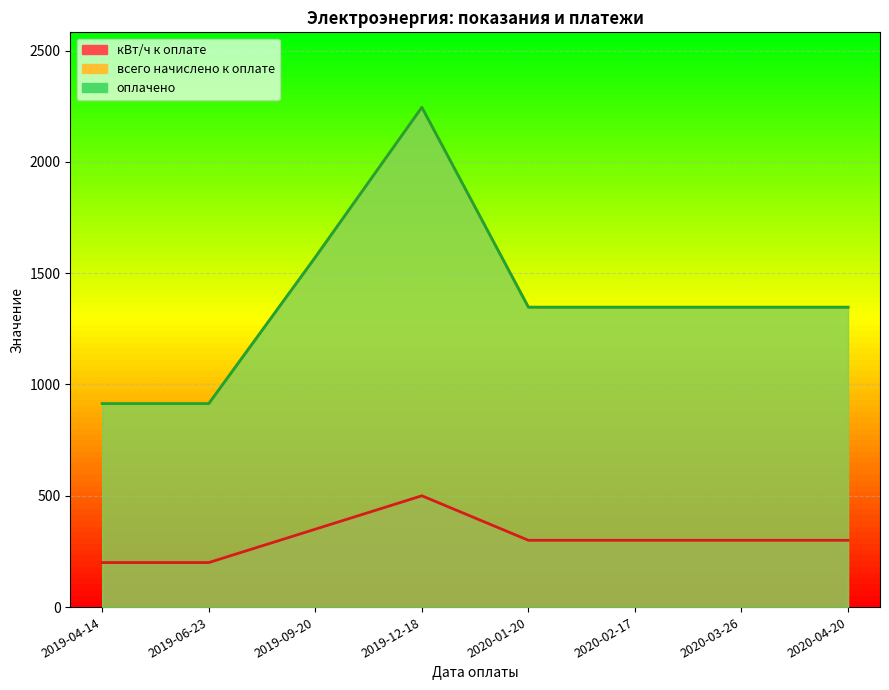

Reading left to right, transcribe all the data shown in this chart.

всего начислено к оплате: 914.0	914.0	1571.5	2245.0	1347.0	1347.0	1347.0	1347.0
оплачено: 914.0	914.0	1571.5	2245.0	1347.0	1347.0	1347.0	1347.0
кВт/ч к оплате: 200.0	200.0	350.0	500.0	300.0	300.0	300.0	300.0